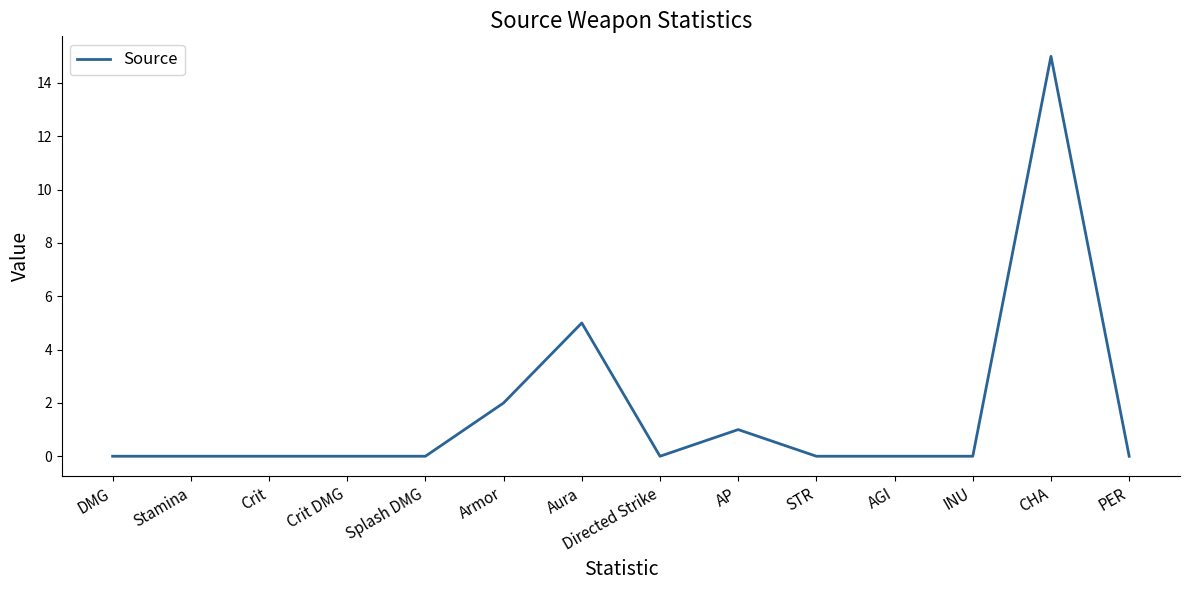

Reading left to right, transcribe all the data shown in this chart.

0	0	0	0	0	2	5	0	1	0	0	0	15	0